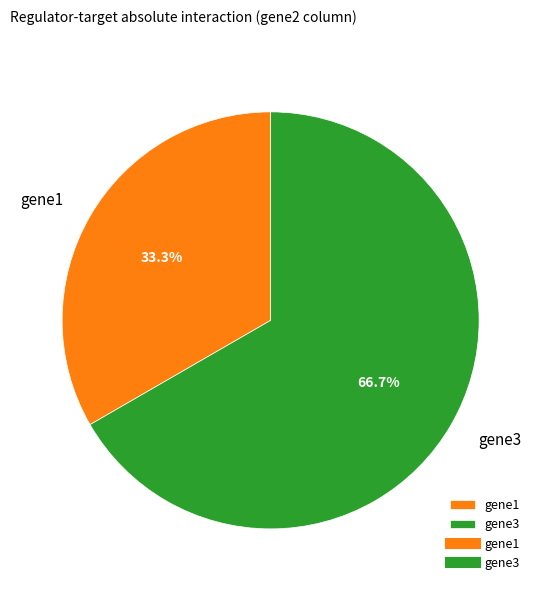

How many segments does this pie chart have?

2